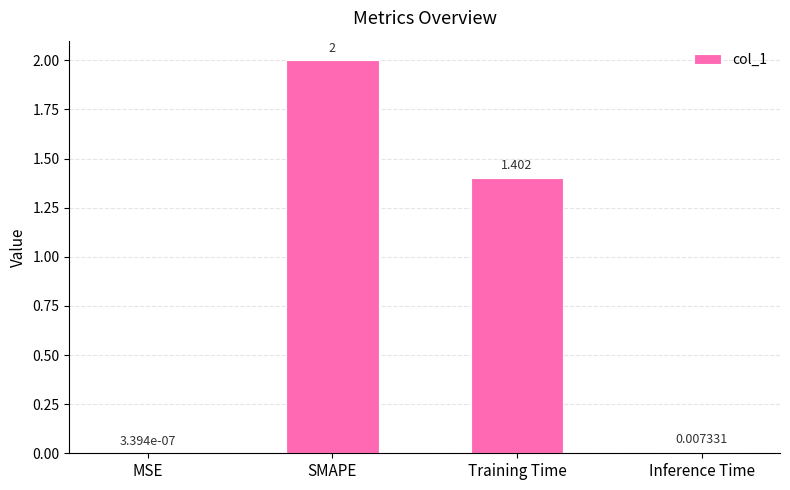

Which has a higher value, SMAPE or Training Time?

SMAPE